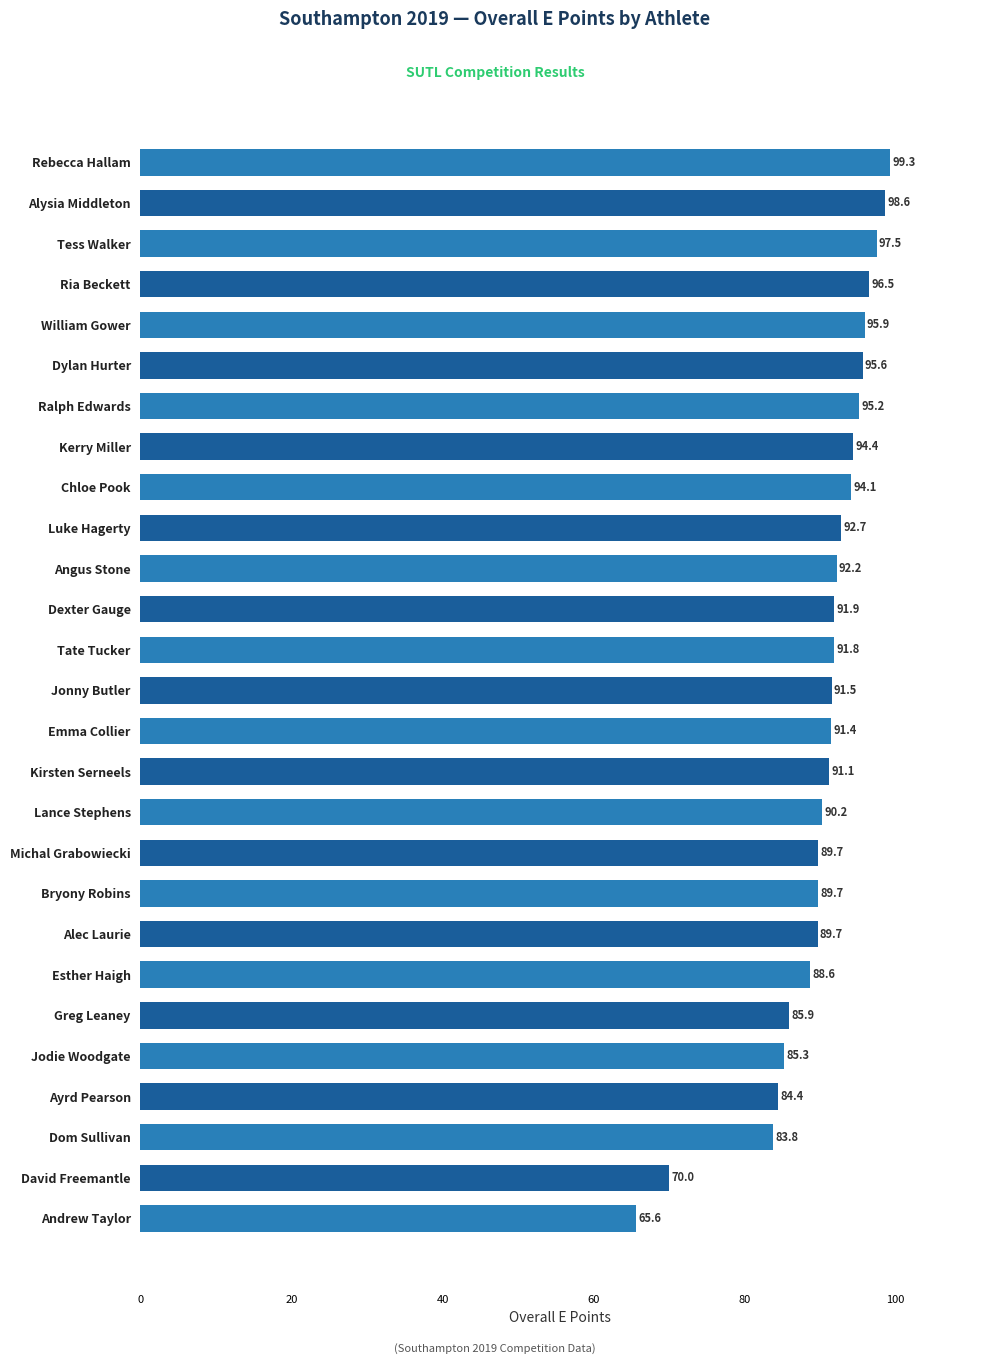

Approximately how many times larger is the value at Michal Grabowiecki compared to Ayrd Pearson?

1.1